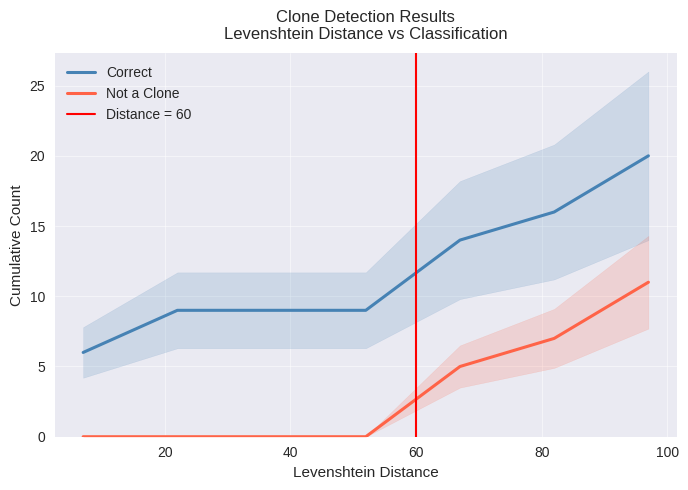

True or false: Not a Clone and Correct intersect in this chart.

False